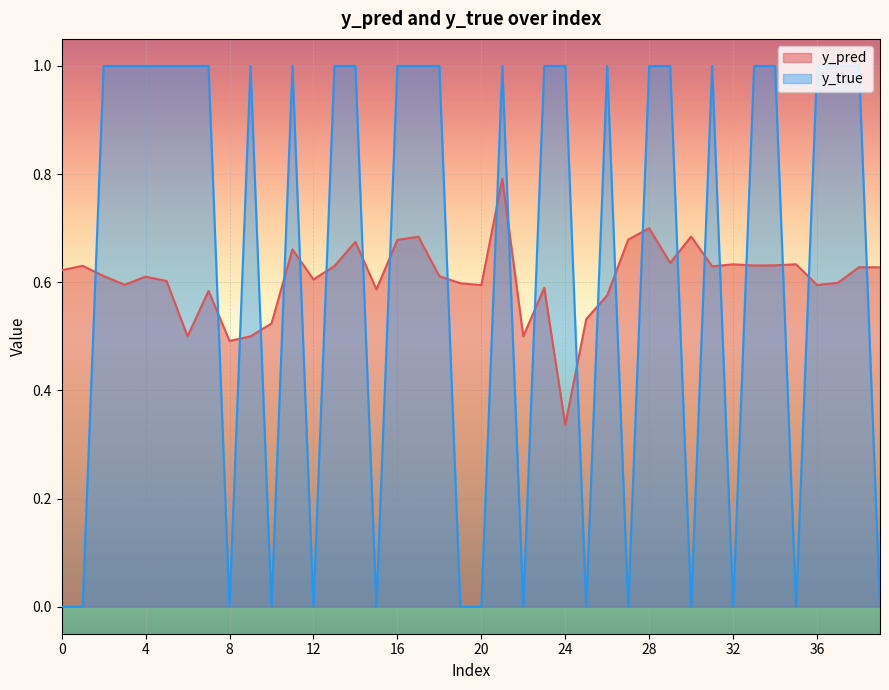

Which series has the largest range (max minus min)?

y_true